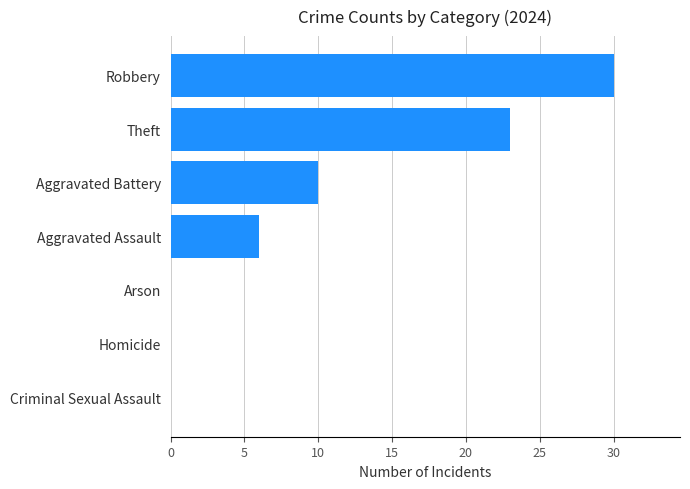

At which label is the value closest to 15?

Aggravated Battery